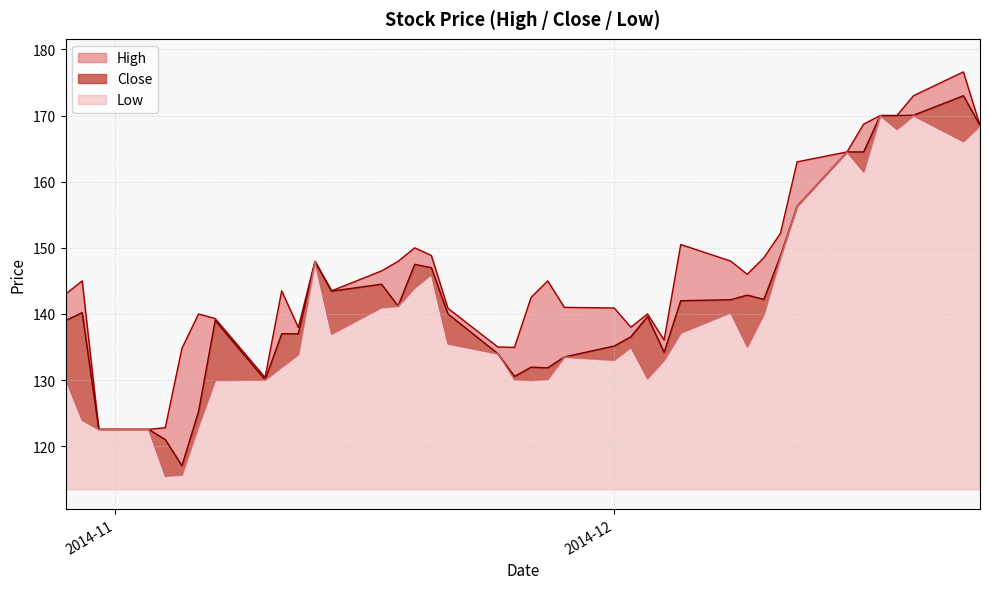

True or false: High and Low intersect in this chart.

False